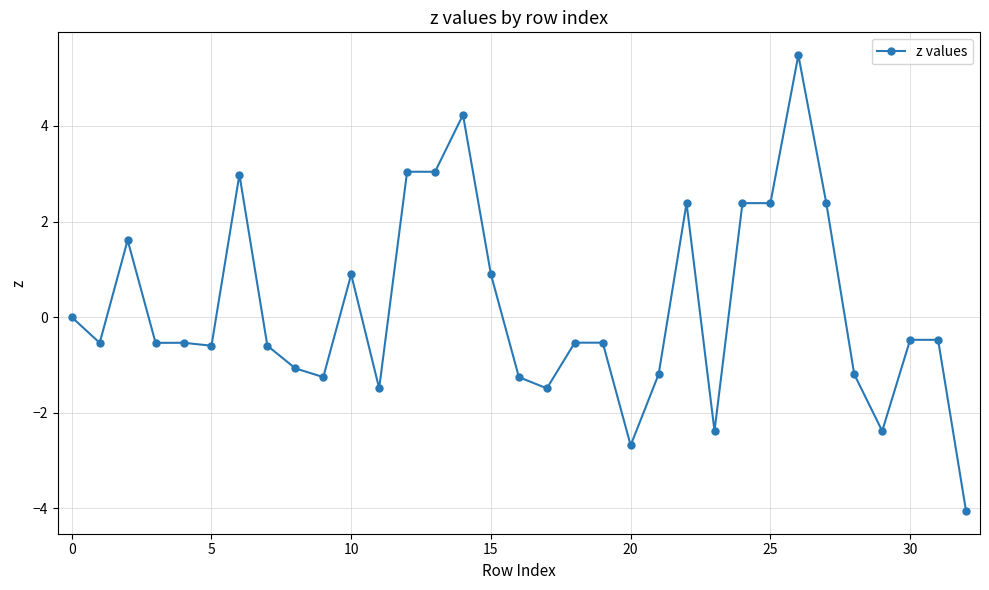

What is the value of the 33rd point from the left?

-4.1